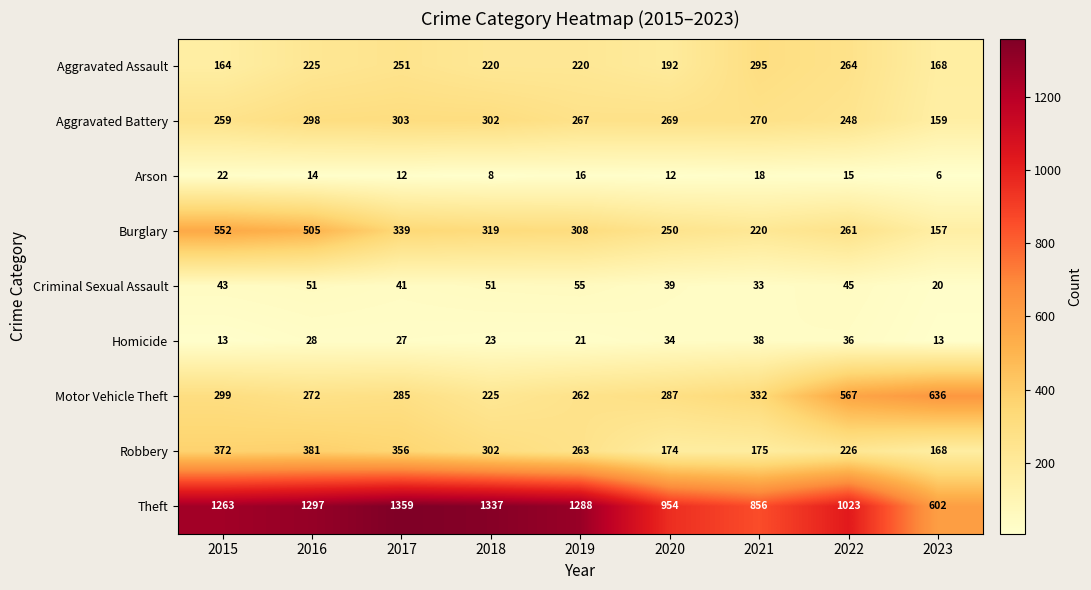

How many values in the Theft series are below 1263?

4